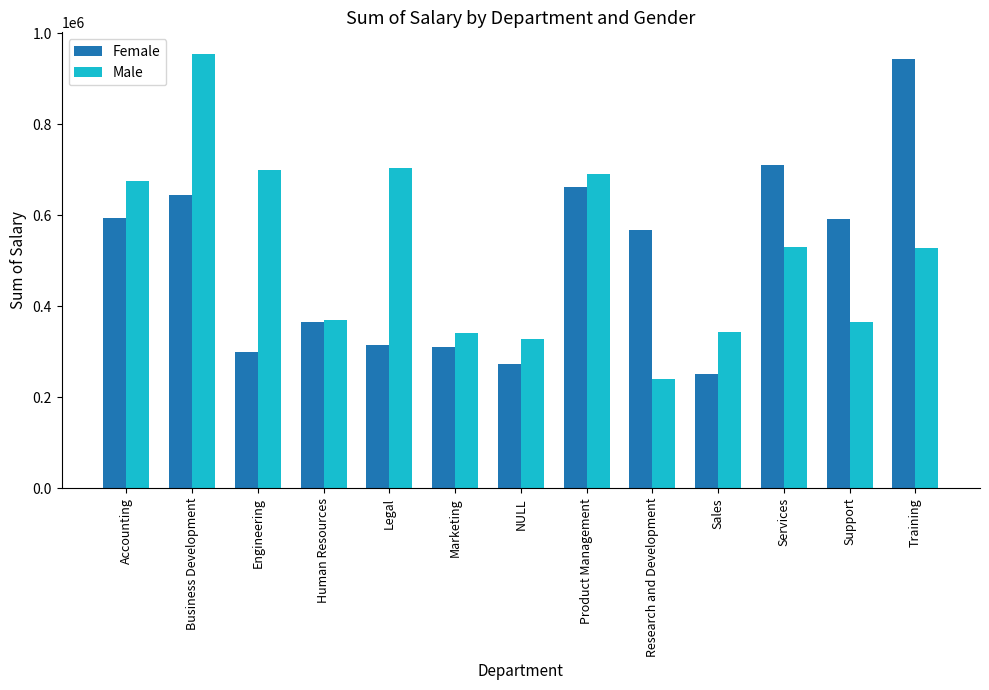

What is the sum of the Female values at NULL and Engineering?

572828.3